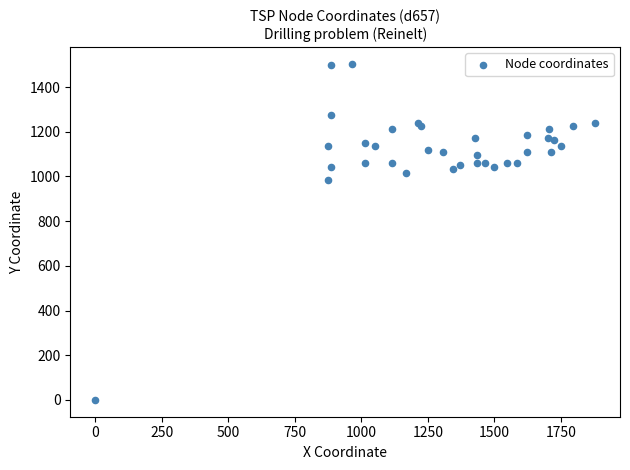

What Y value in the scatter plot is closest to 752?

983.7